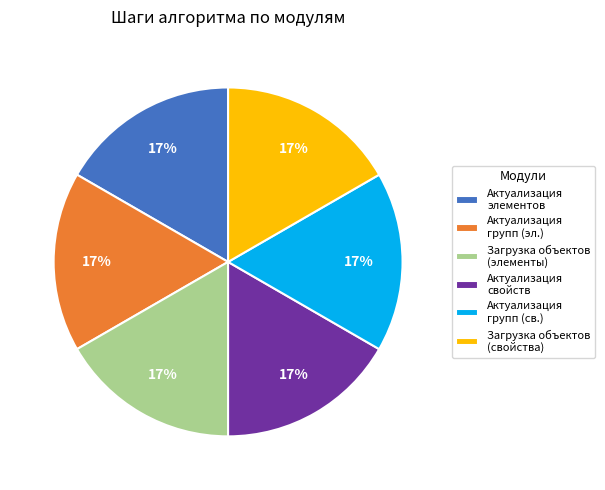

To the nearest percent, what is the average slice percentage?

17%